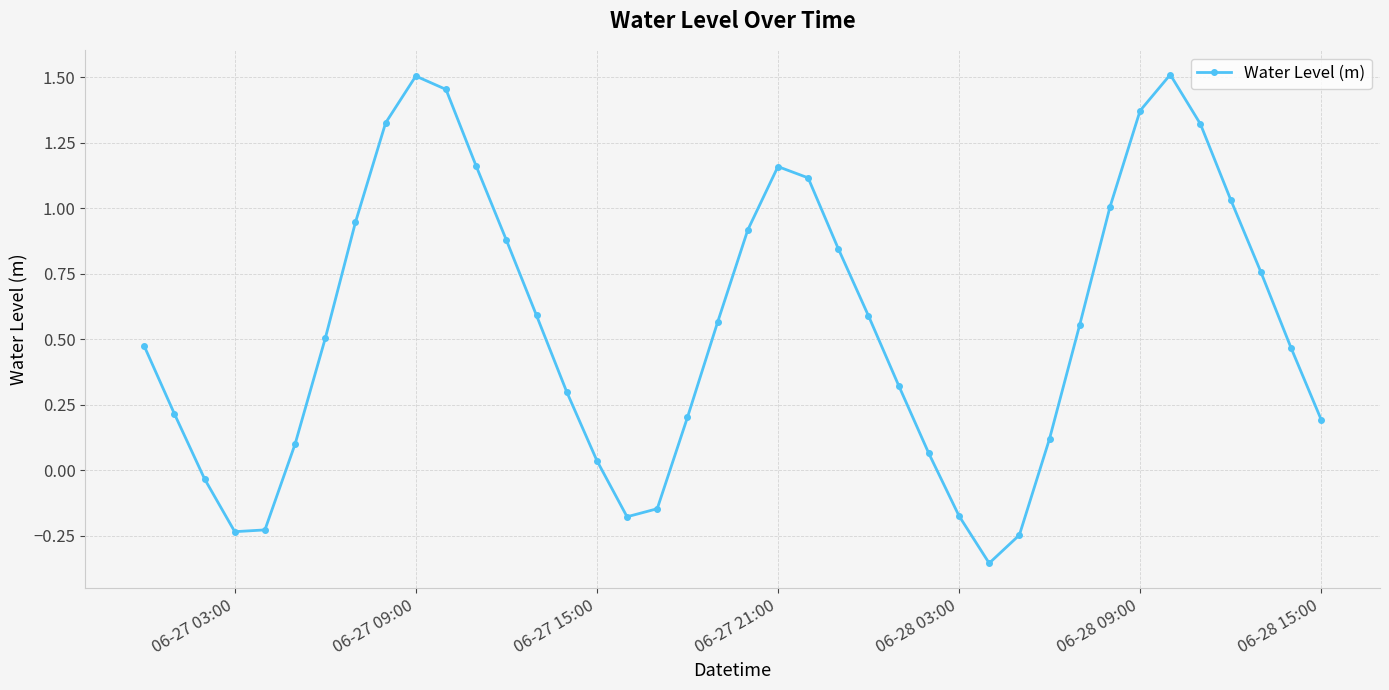

What is the difference between the second highest and minimum values?

1.9